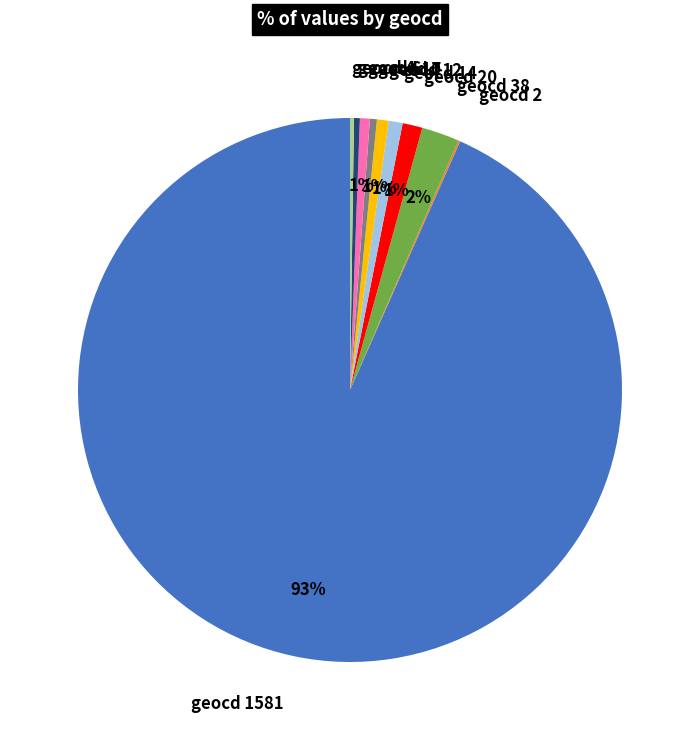

Does any single category account for the majority?

Yes